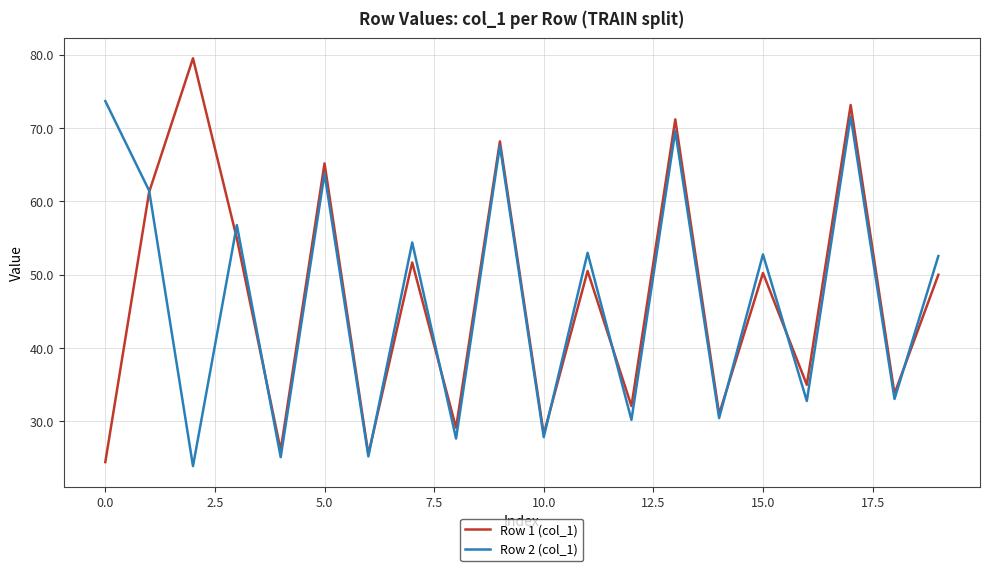

Count the number of categories in the chart.

20